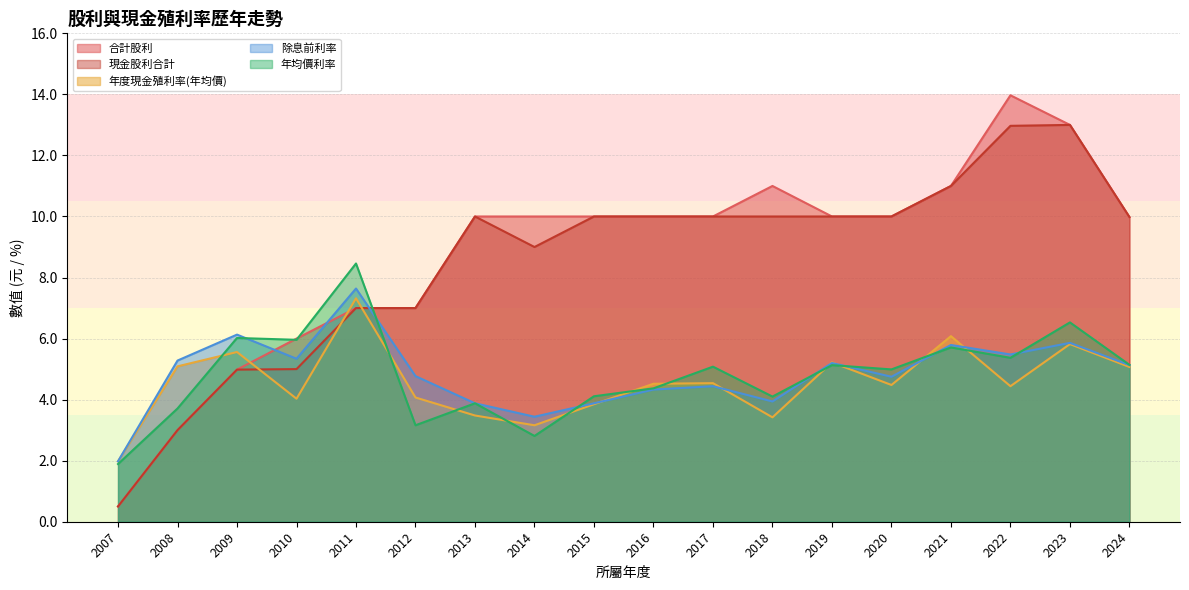

How many data points does each series have?

18